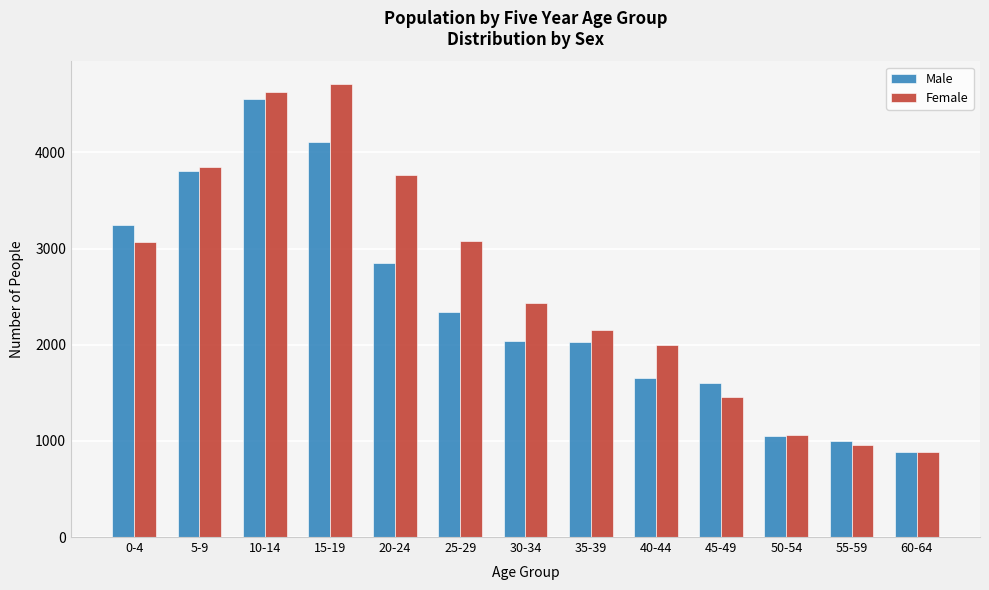

Which series has the widest spread of values?

Female